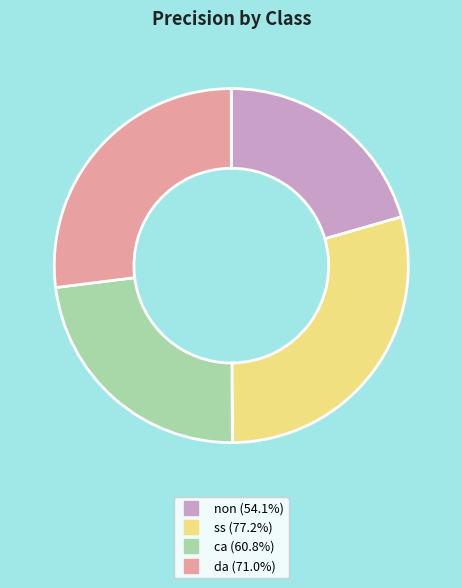

Which slice is the largest?

ss